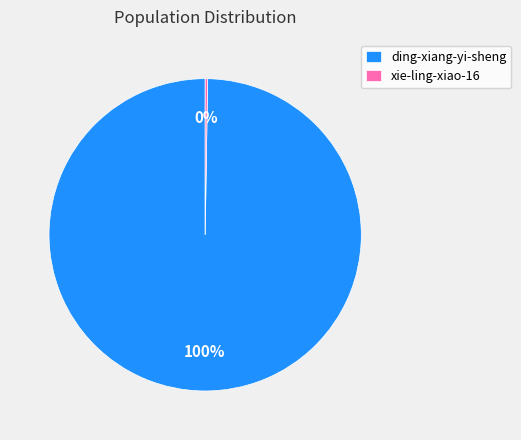

Which slice is the largest?

ding-xiang-yi-sheng